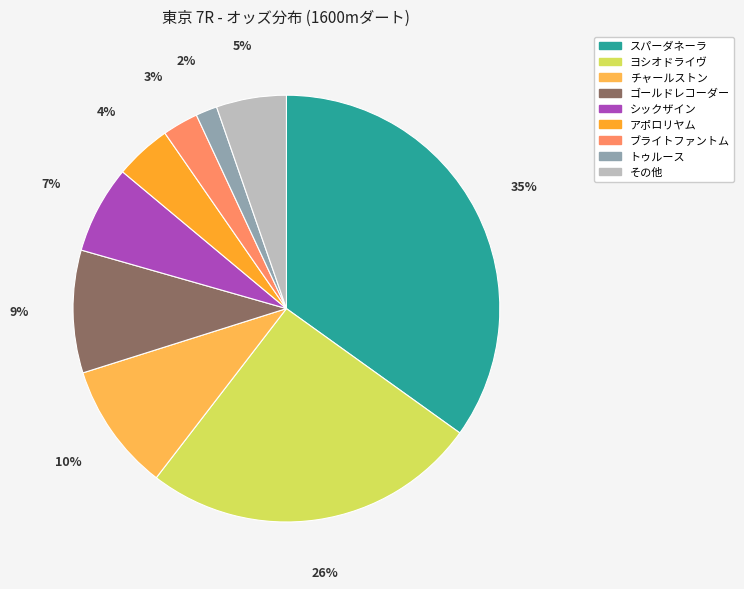

How many slices are in this pie chart?

9